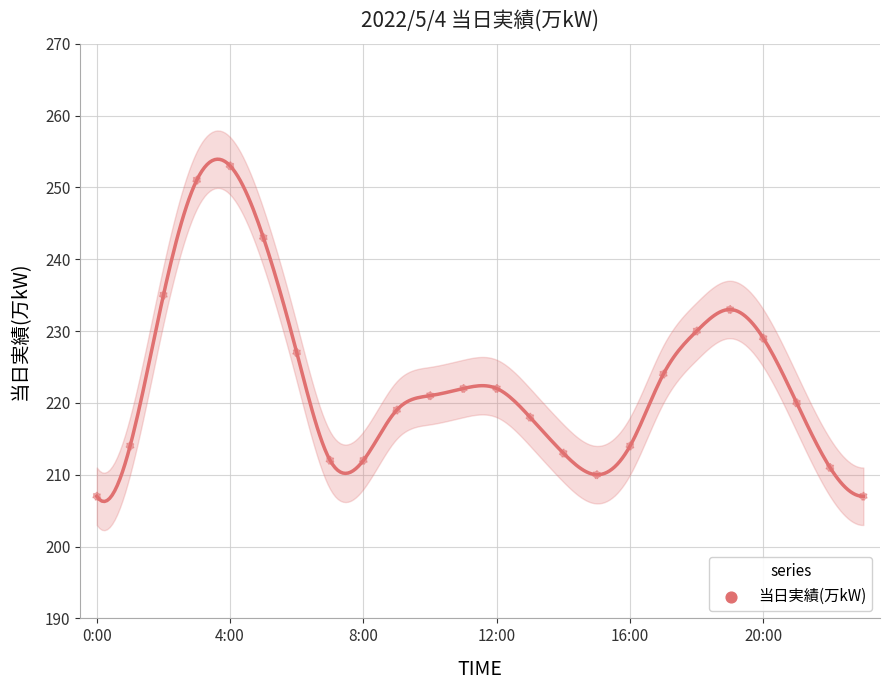

What is the change in value from 13:00 to 18:00?

+12